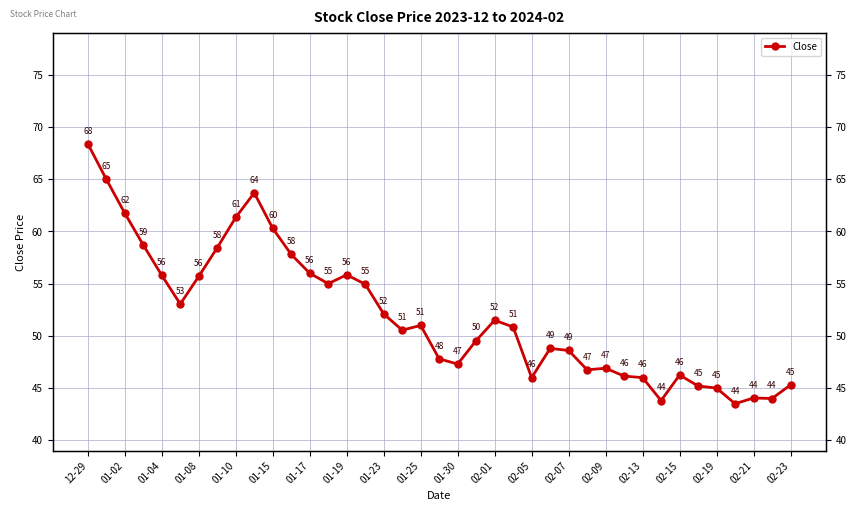

The chart shows a value of 70.3 at 02-19. True or false?

False